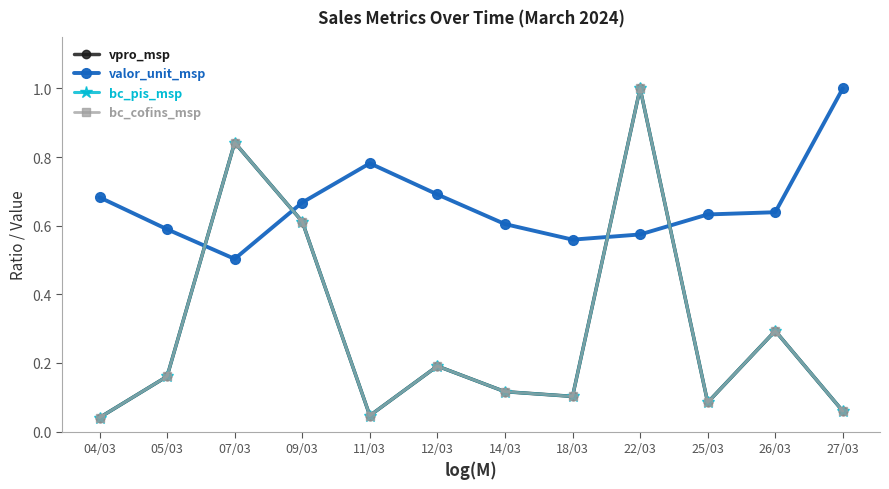

What is the maximum value shown in the chart?

1.0